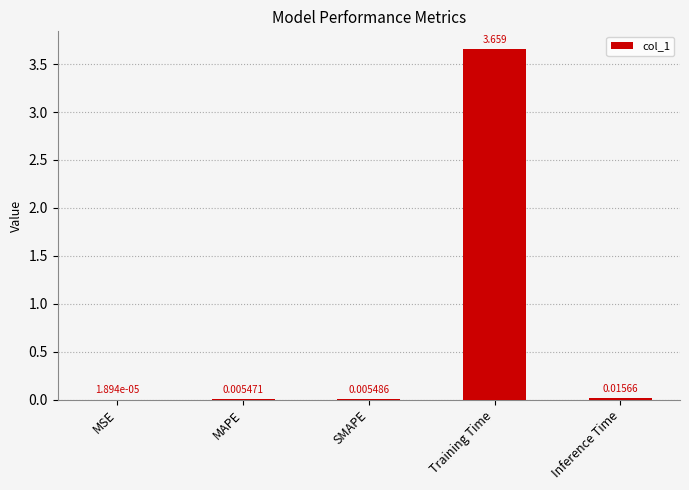

Between MSE and MAPE, which is larger?

MAPE